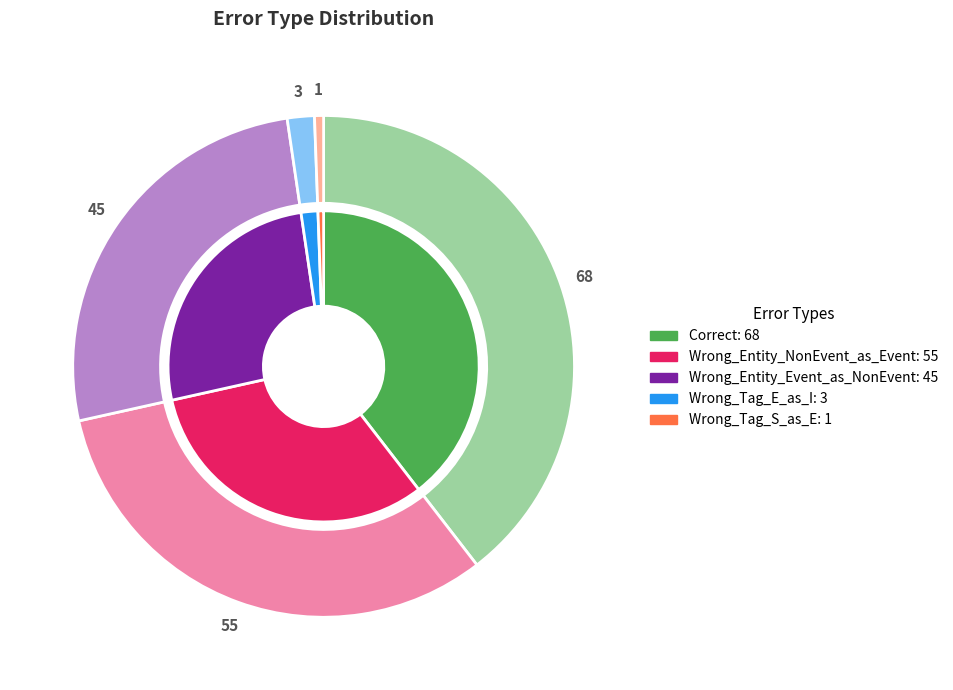

What is the smallest slice in the pie chart?

Wrong_Tag_S_as_E